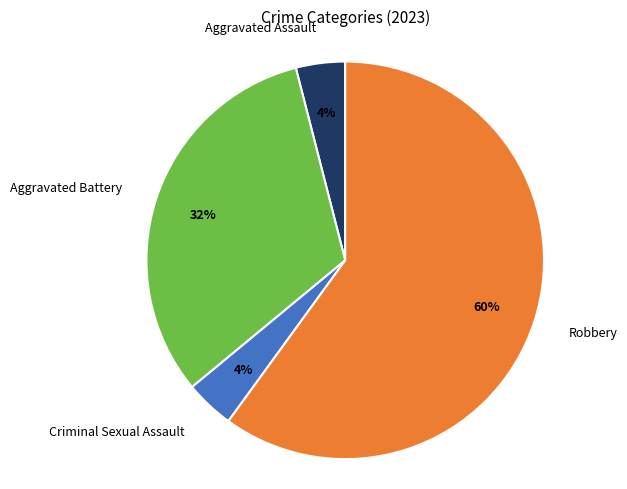

Between Robbery and Aggravated Battery, which is larger?

Robbery